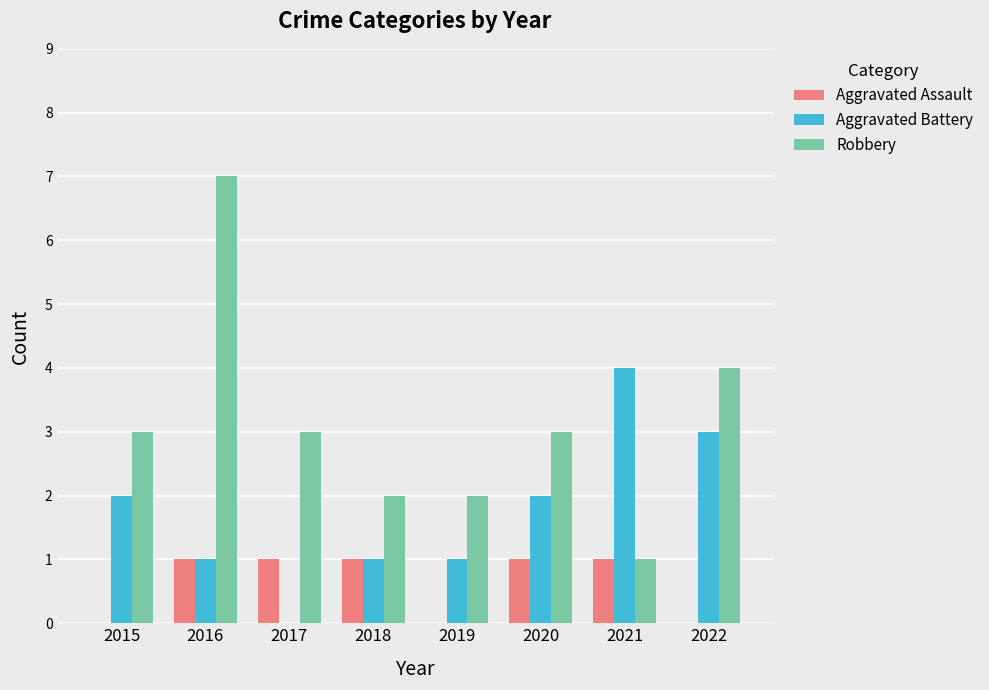

At which category is the sum across all series the highest?

2016